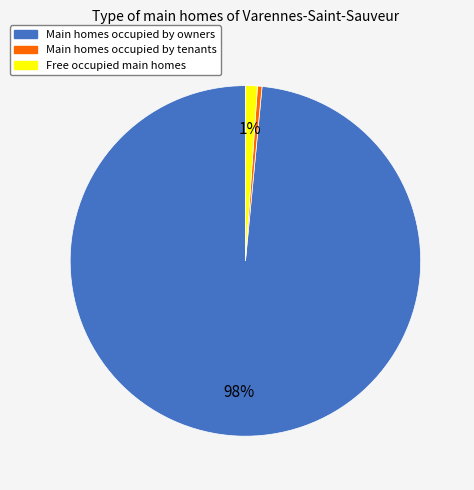

To the nearest percent, what is the average slice percentage?

33%